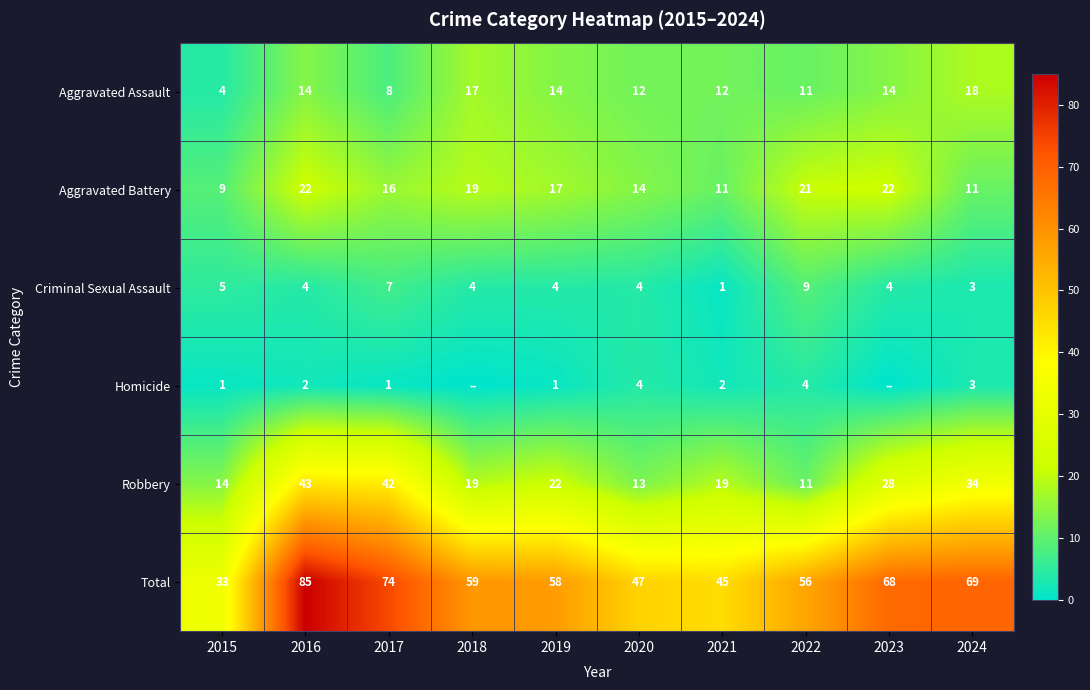

What is the spread (max minus min) of values at 2017?

73